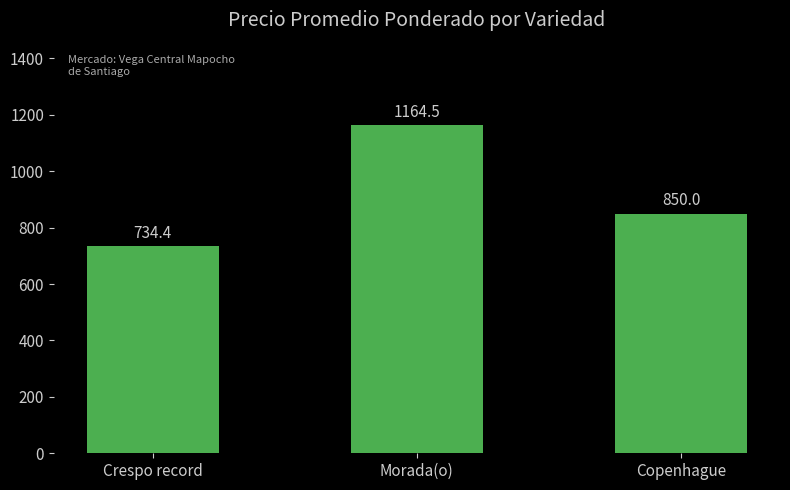

How many data points are less than 850?

1